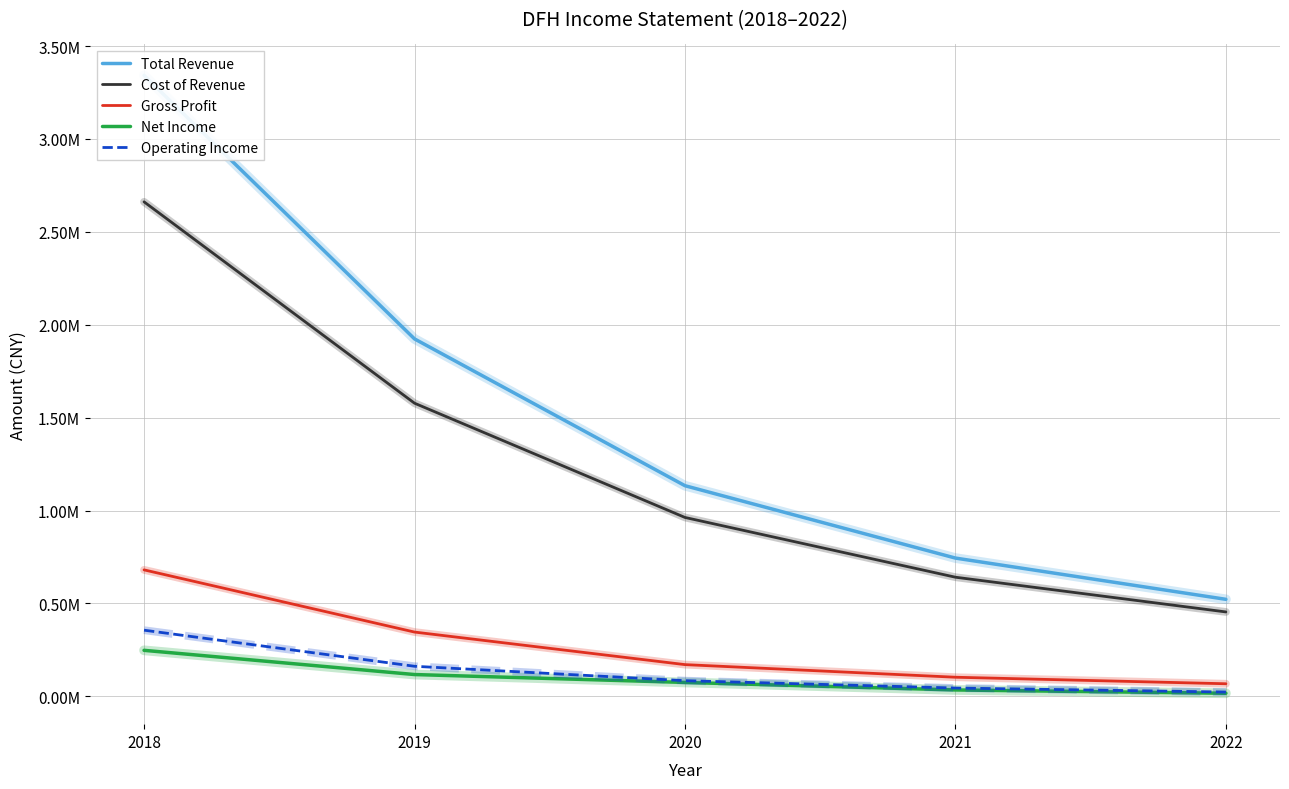

Rank the categories by Gross Profit value from highest to lowest.

2018, 2019, 2020, 2021, 2022